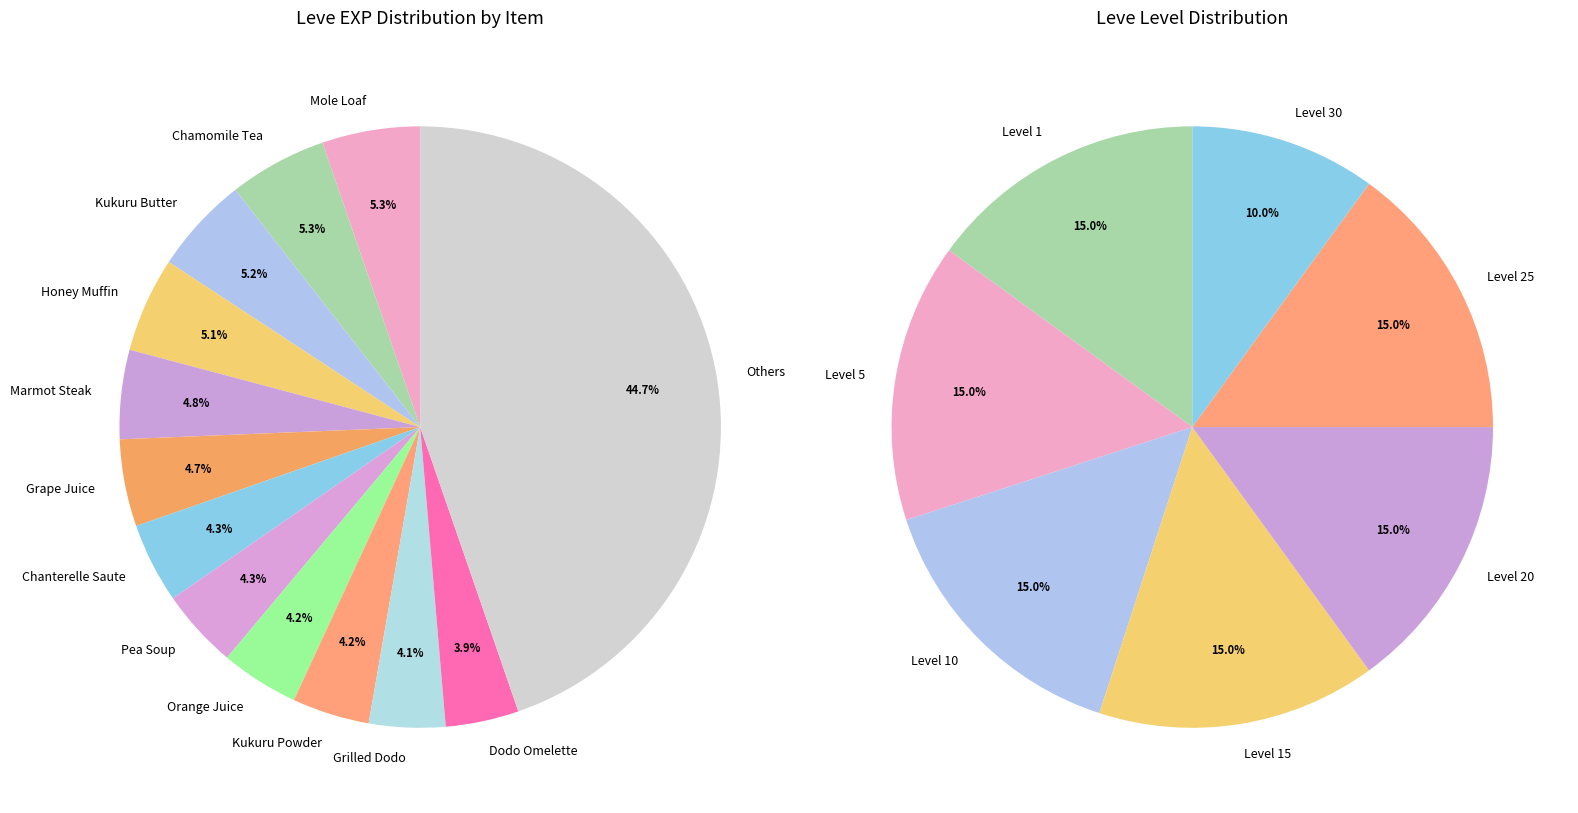

How much of the chart is everything except Shepherd's Pie?

97.0%